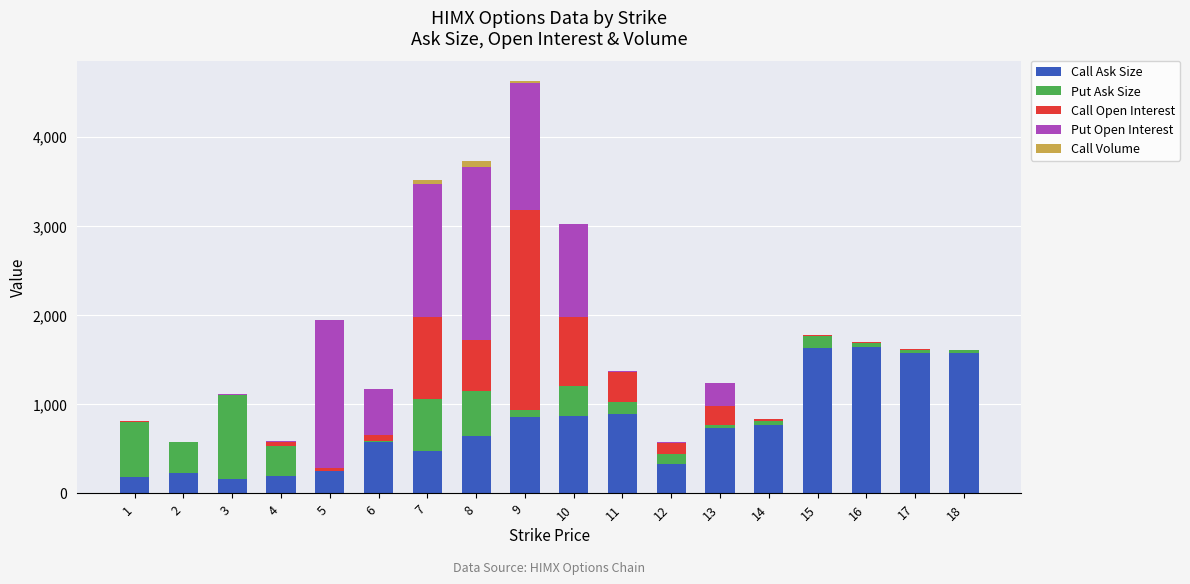

What is the sum of all Call Ask Size values?

13544